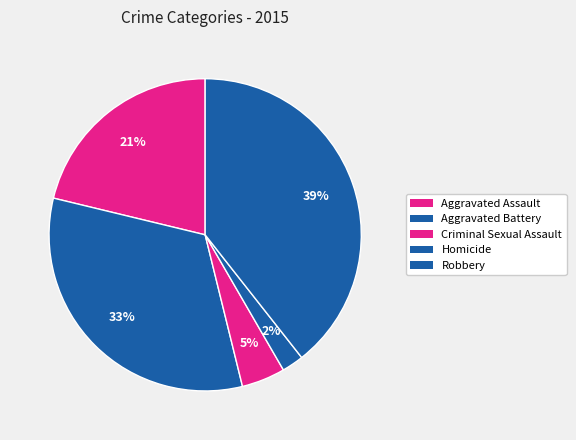

How many slices are in this pie chart?

5